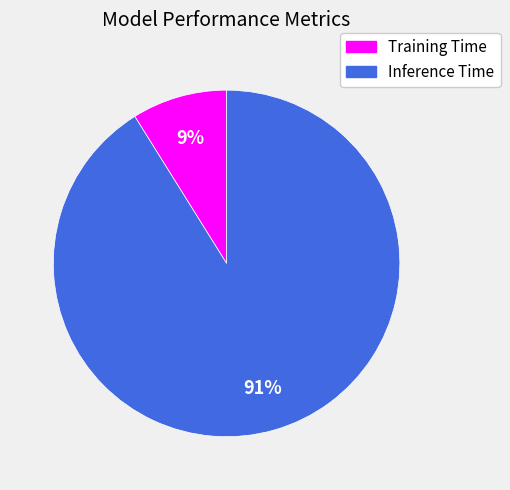

To the nearest percent, what is the difference between the largest and smallest slice percentages?

82%